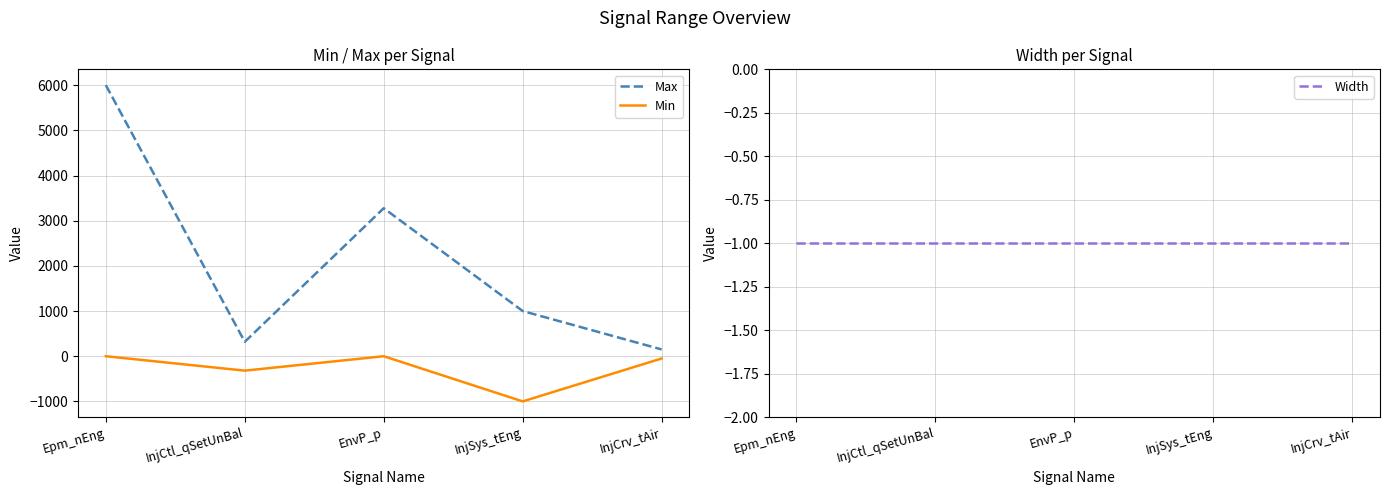

Which series changed the most between EnvP_p and InjSys_tEng?

Max